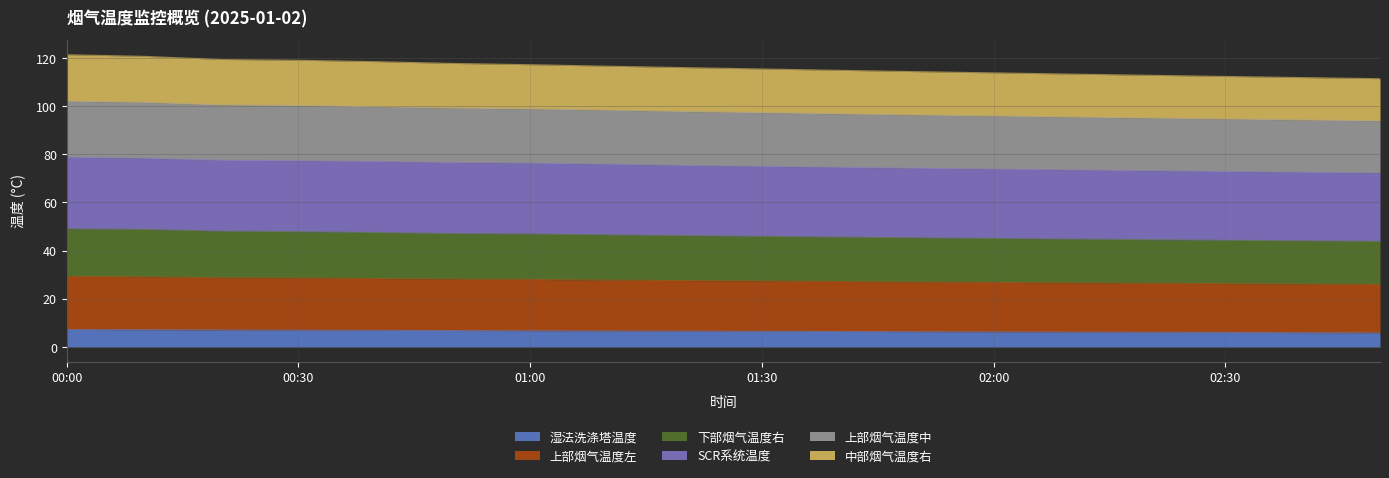

What is the total value across all series at 02:00?

113.8